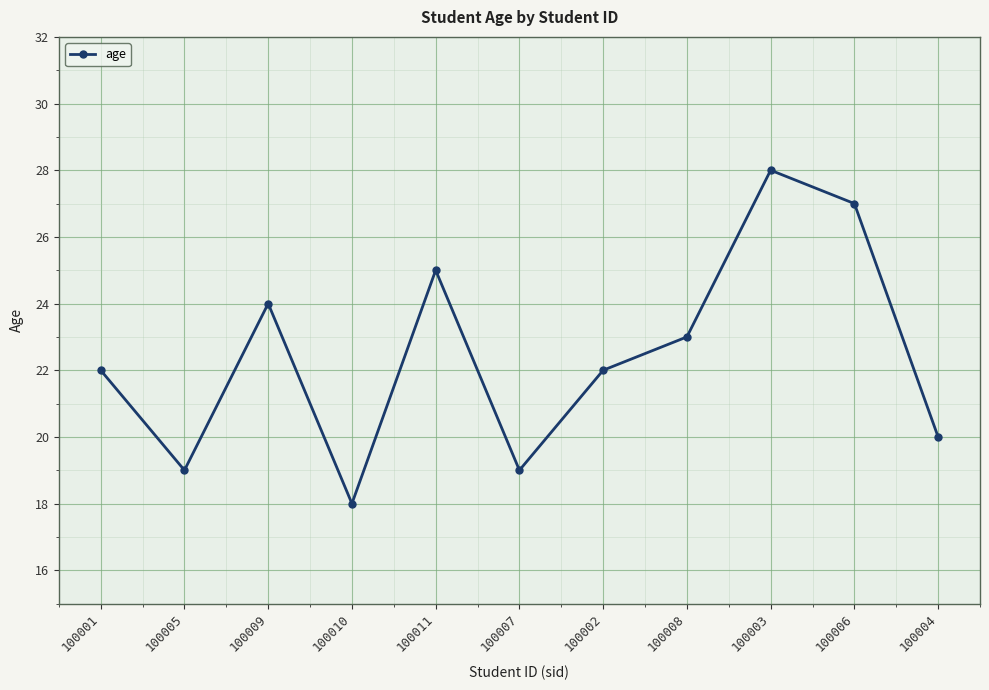

At which category does the data reach its first local peak?

100009